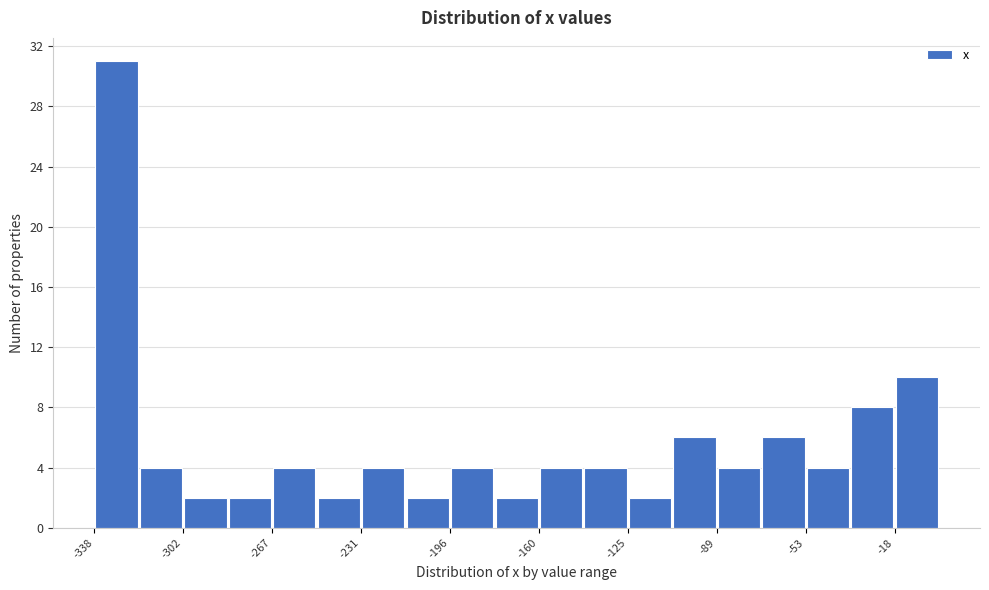

Around what value on the x-axis is the tallest bar? Give the approximate position of its centre, as read against the axis.

-330